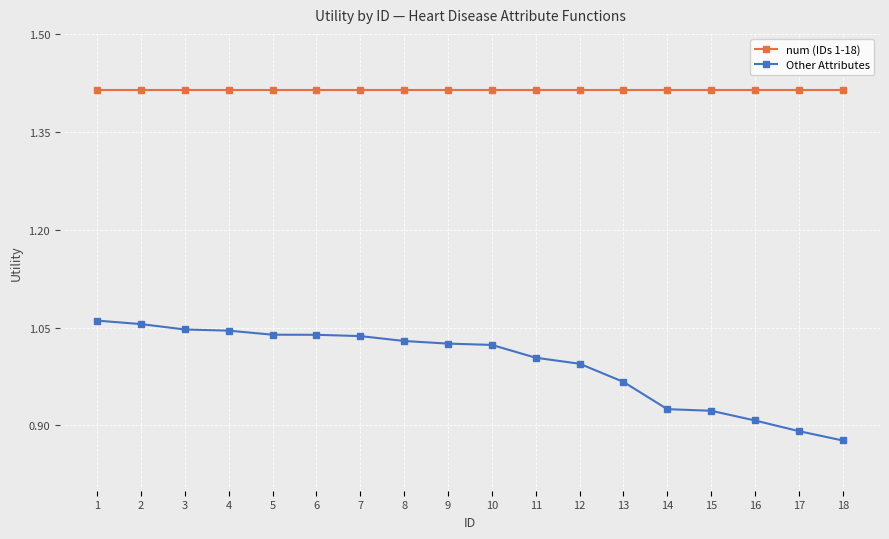

Is the value of Other Attributes at 2 greater than the value of num (IDs 1-18) at 1?

No